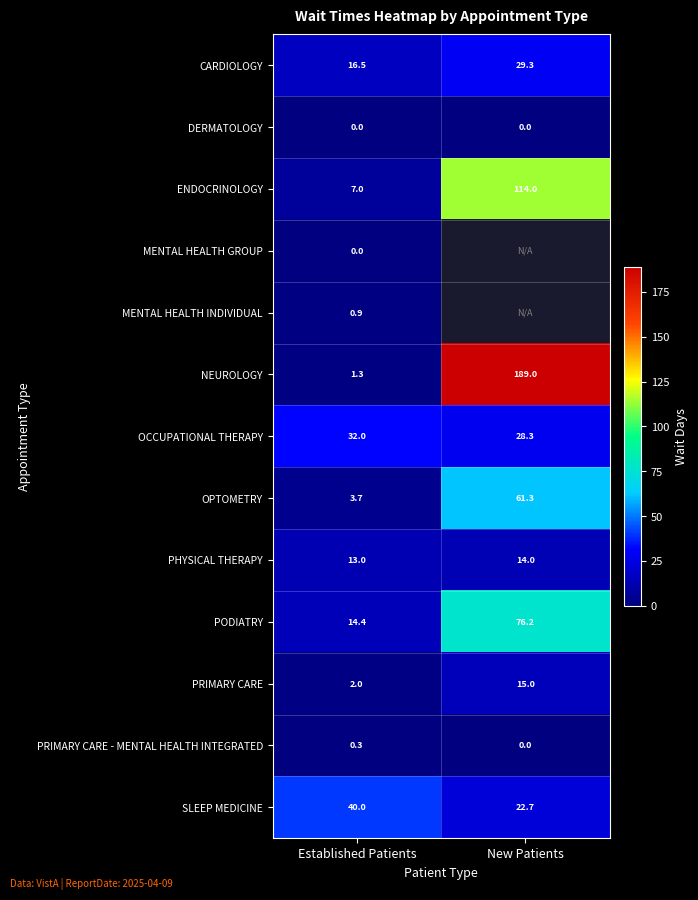

List the labels in order of OPTOMETRY value, smallest first.

Established Patients, New Patients